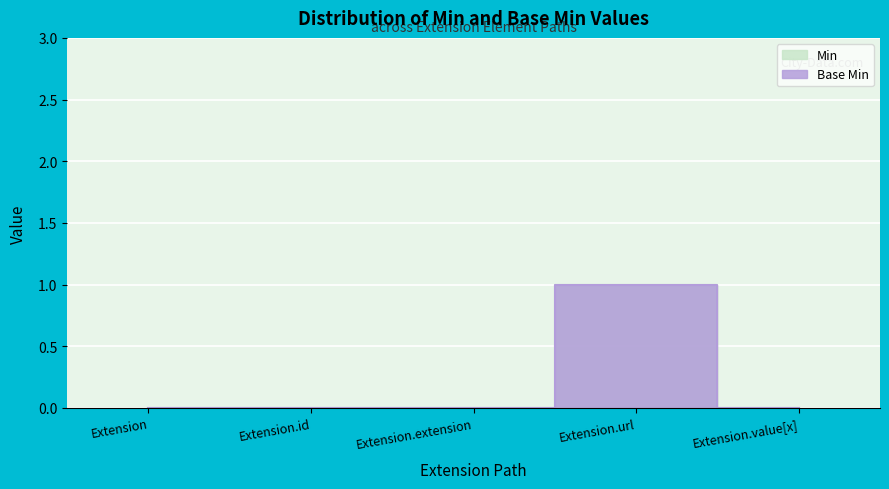

Where is the first local maximum for Min?

Extension.url